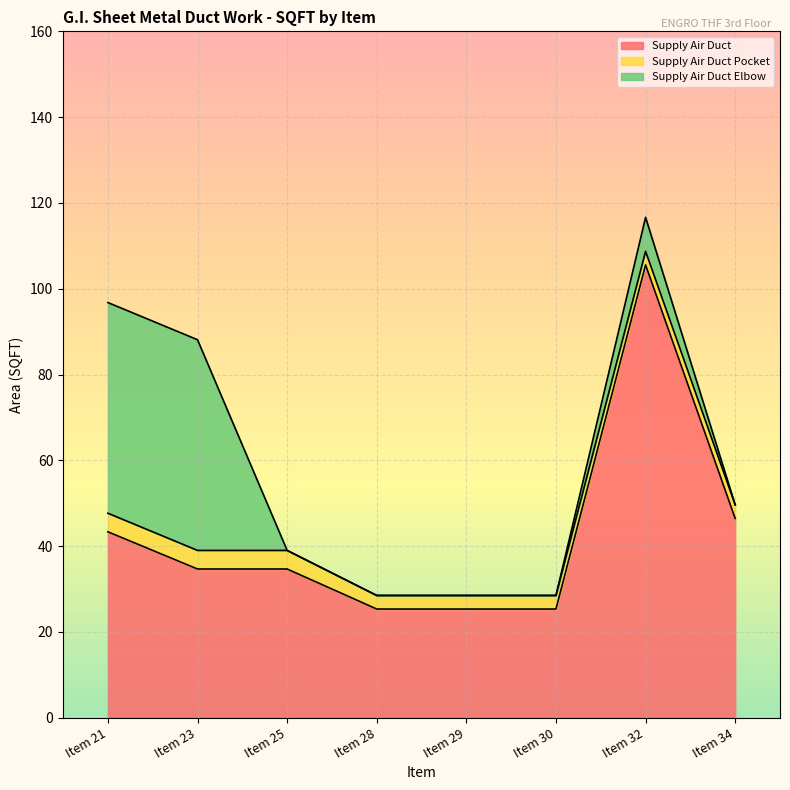

Rank the categories by Supply Air Duct Pocket value from lowest to highest.

Item 28, Item 29, Item 30, Item 32, Item 34, Item 21, Item 23, Item 25